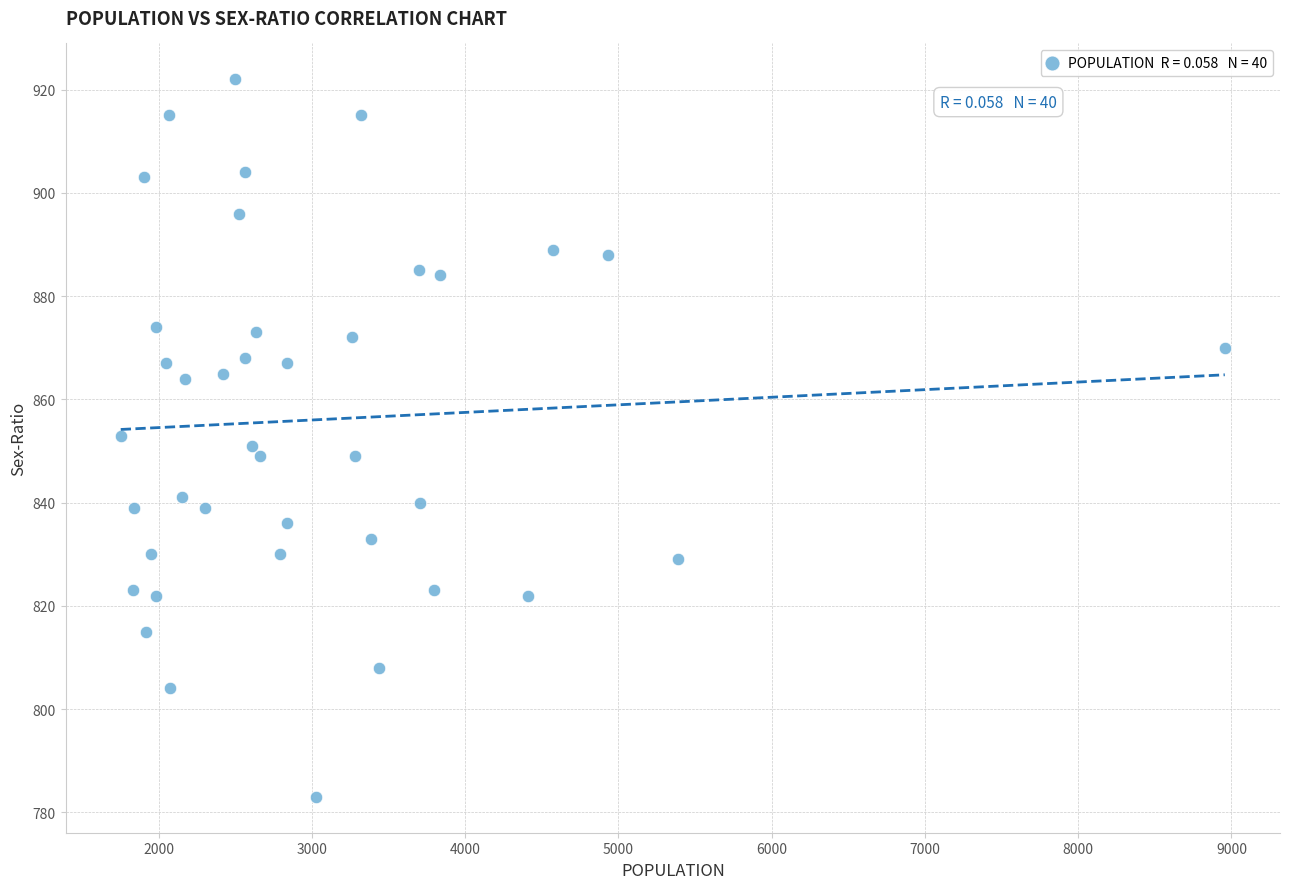

What is the range of X values (max minus min)?

7204